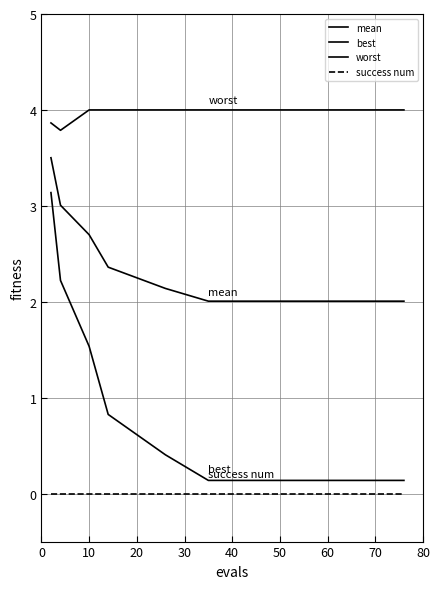

List the series in order of their peak value, highest first.

worst, mean, best, success num